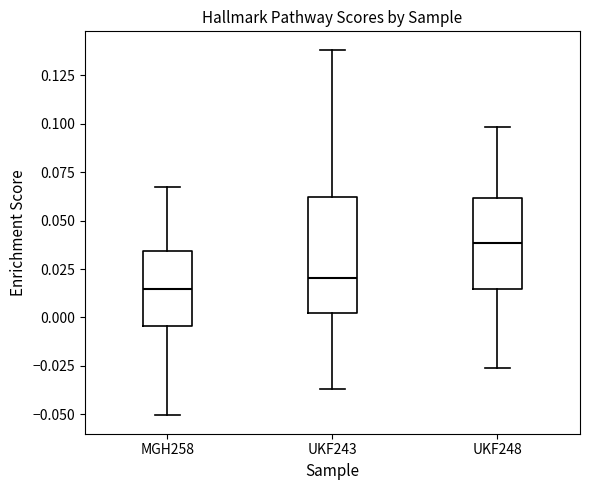

Reading left to right, read every box against the y-axis: the position of its median line, the range the box covers, and the ends of its whiskers. The values are not printed on the chart, so give them approximately, as read against the axis.

MGH258: median 0.015, box -0.005 to 0.035, whiskers -0.050 to 0.065
UKF243: median 0.020, box 0.000 to 0.060, whiskers -0.035 to 0.140
UKF248: median 0.040, box 0.015 to 0.060, whiskers -0.025 to 0.100